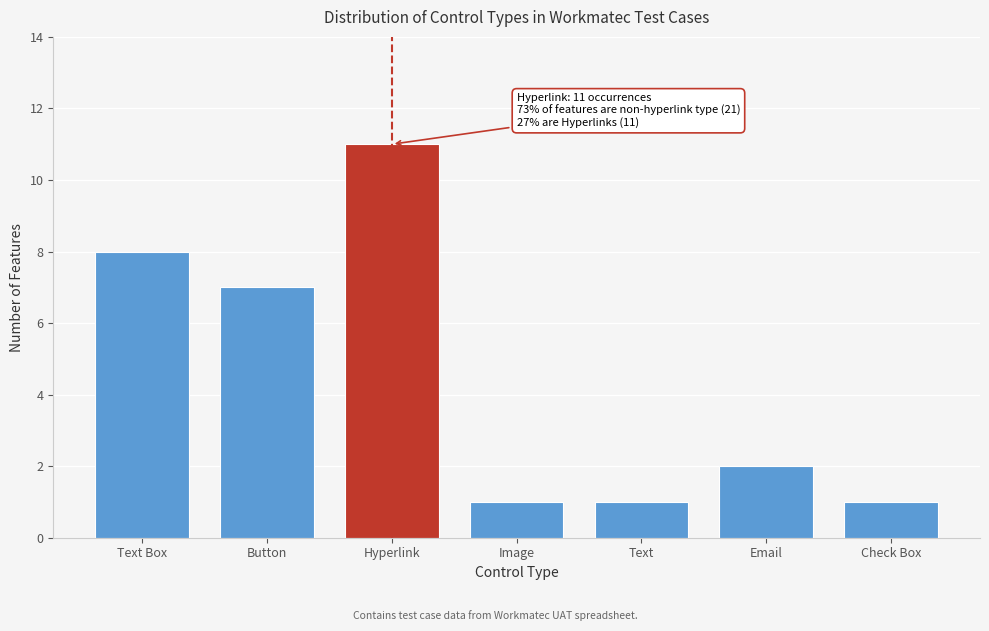

Reading right to left, transcribe all the data shown in this chart.

1	2	1	1	11	7	8